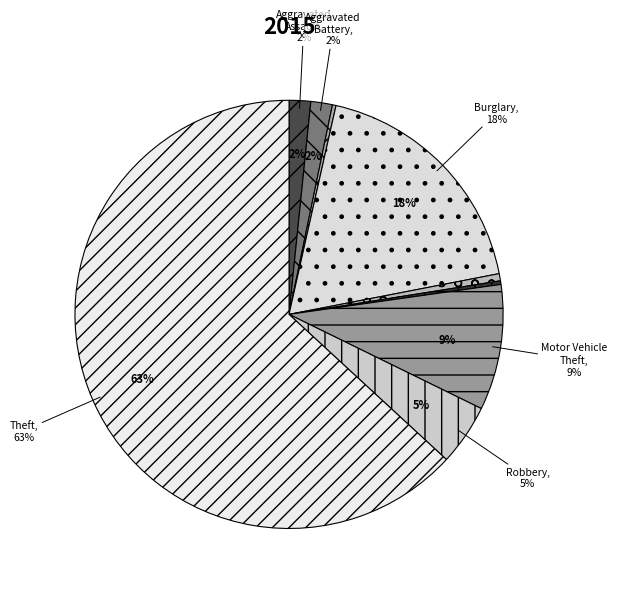

Do Robbery and Homicide together represent more than half of the pie?

No